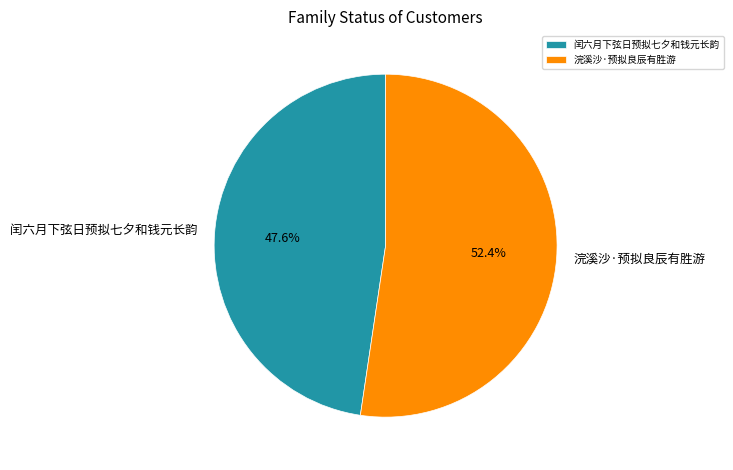

Does 闰六月下弦日预拟七夕和钱元长韵 account for over 50% of the chart?

No